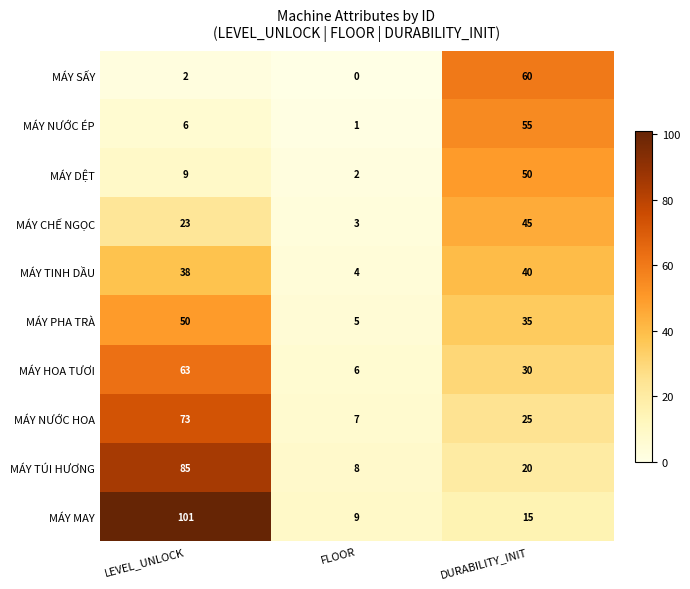

What is the difference between the maximum and minimum values in the MÁY SẤY series?

60